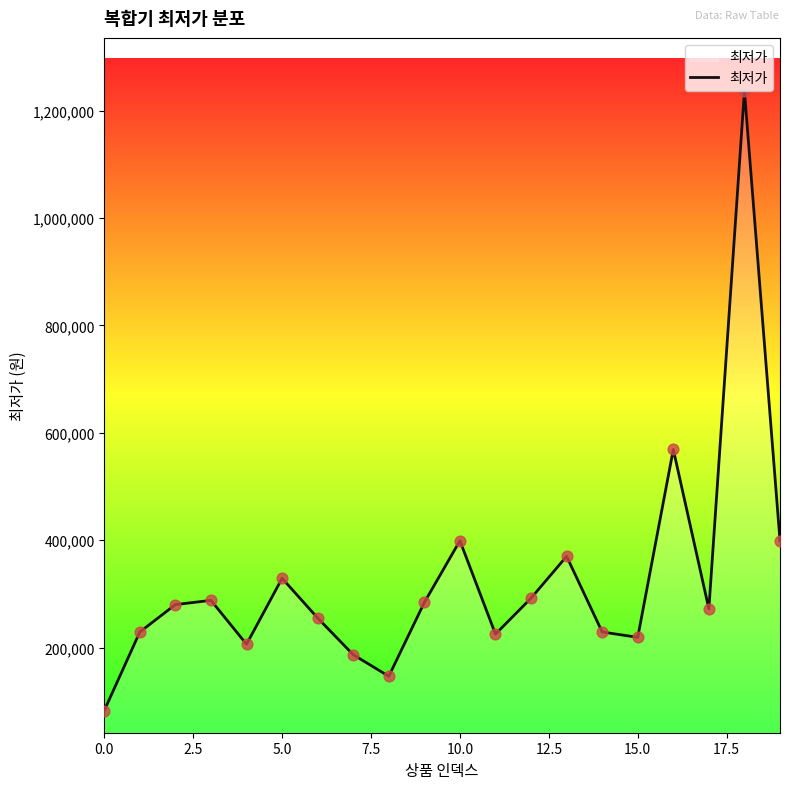

What is the minimum value shown in the chart?

82660